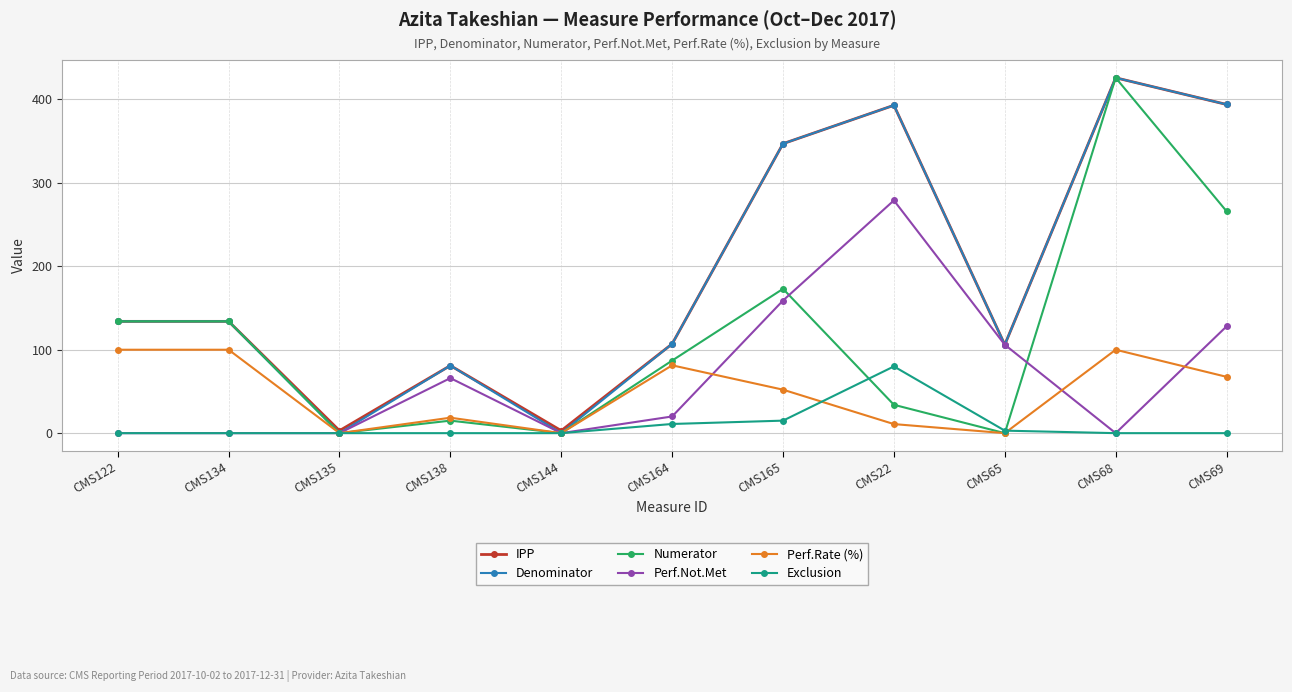

At how many categories does at least one series exceed 30?

9